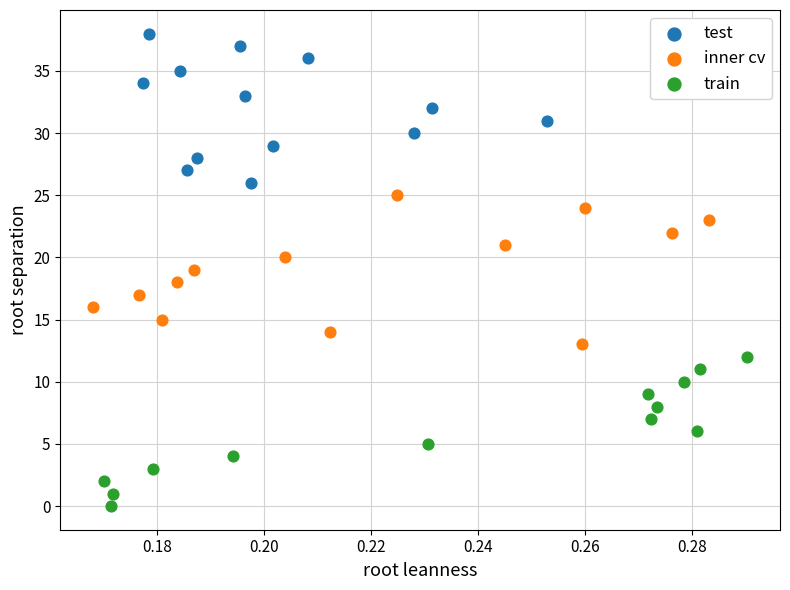

Which series contains the lowest Y value?

train